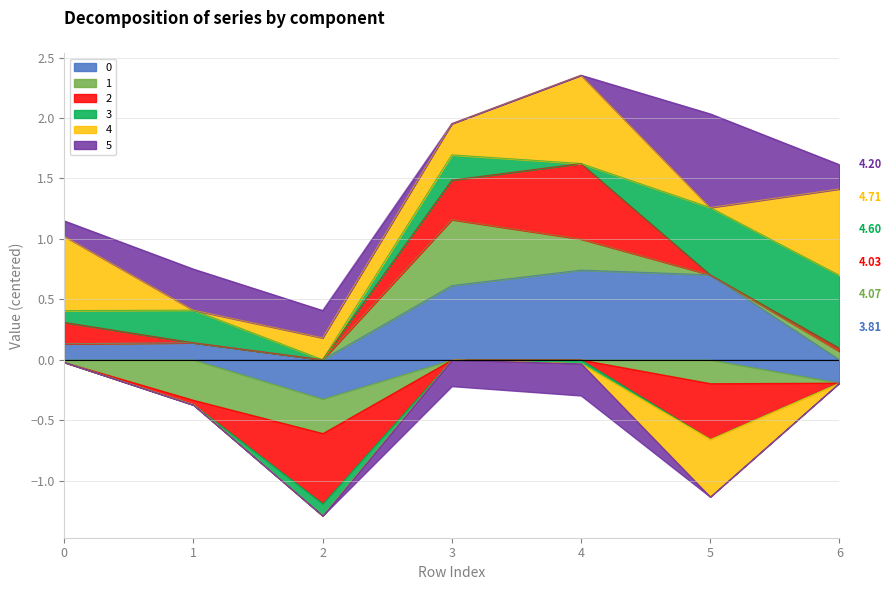

What is the difference between the 0 values at 0 and 3?

0.5